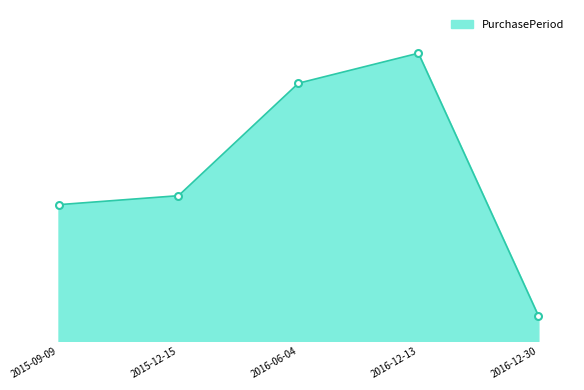

What is the ratio of the value at 2016-06-04 to the value at 2015-12-15?

1.8